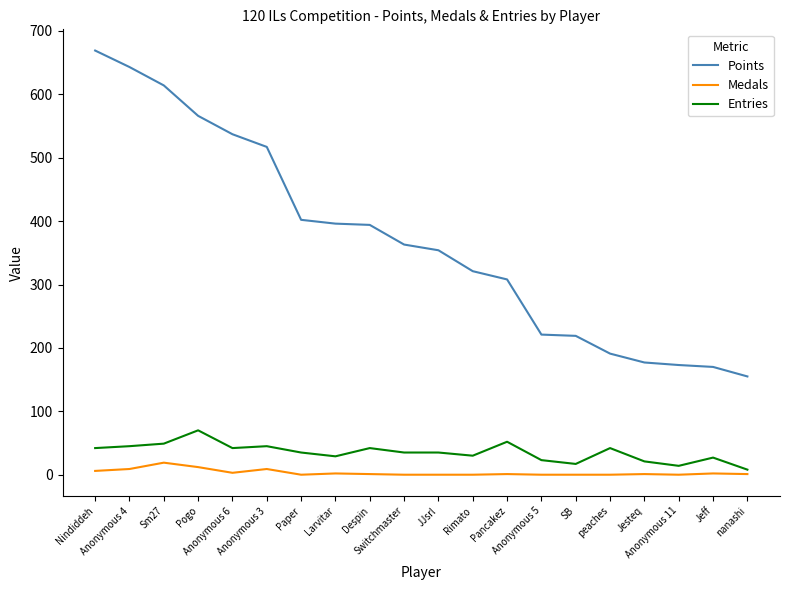

Which series has the largest total across all categories?

Points